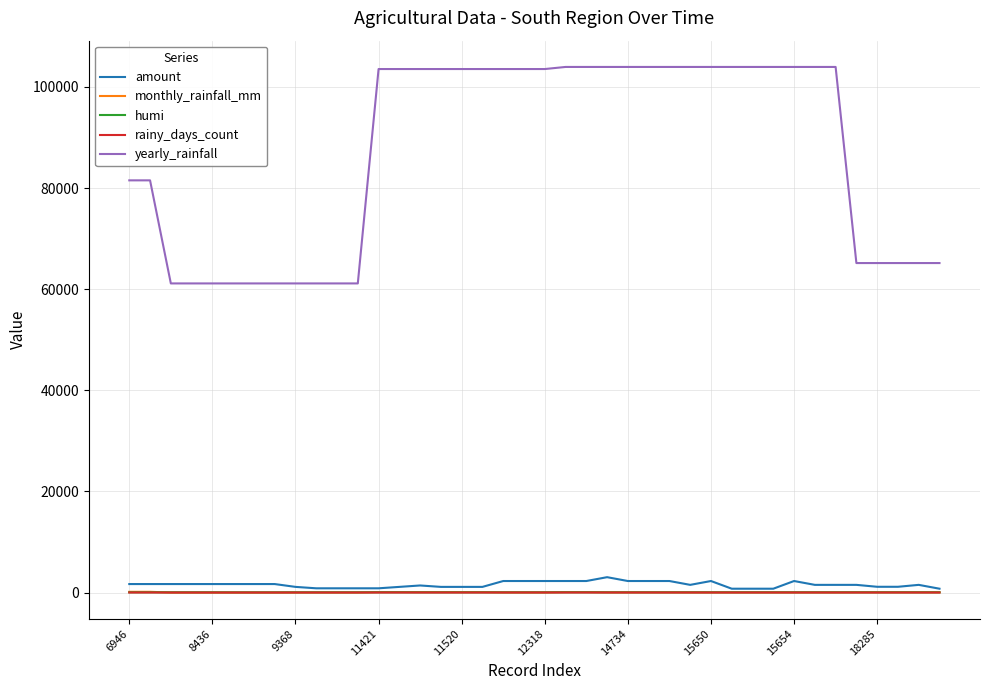

Which series has the widest spread of values?

yearly_rainfall